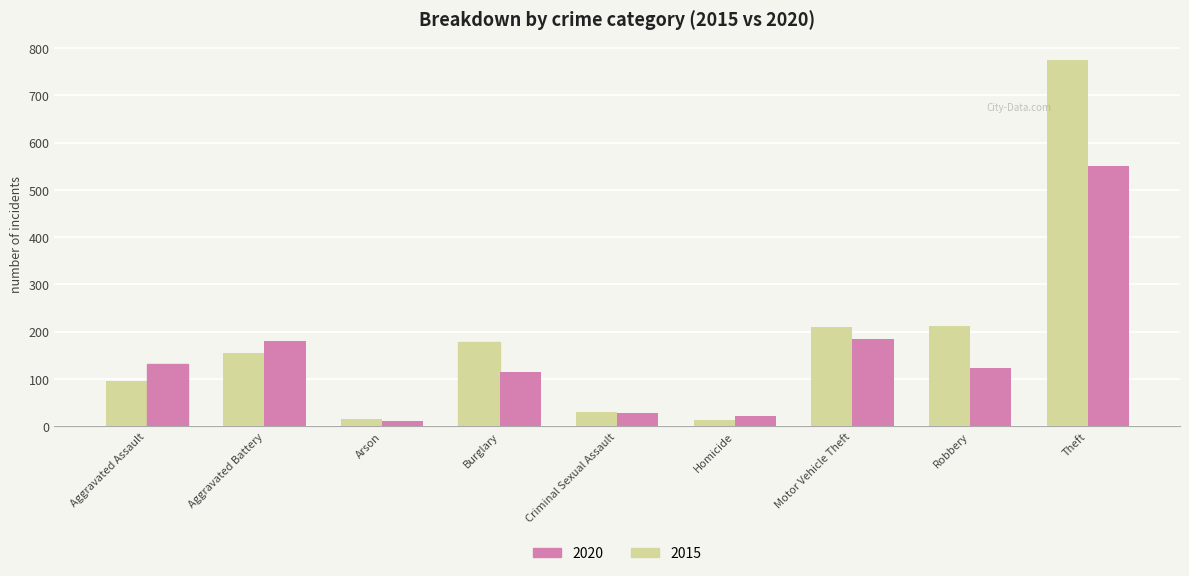

Is it true that 2015 equals 212 at Robbery?

True